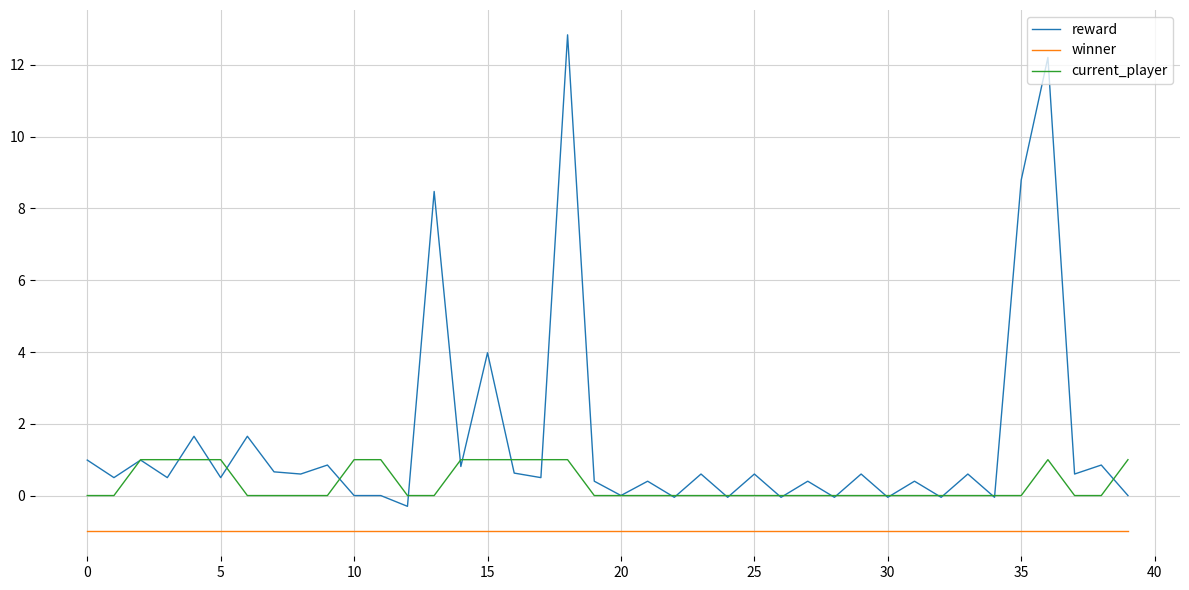

What is the average value of the winner series?

-1.0